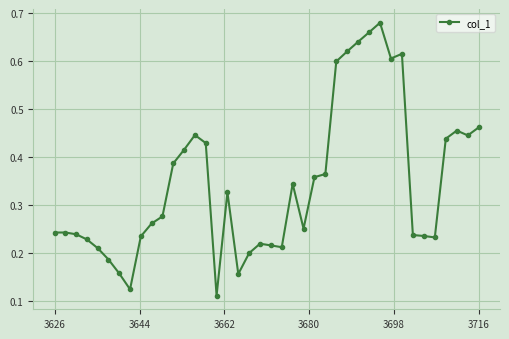

True or false: the data has more than 2 interior local peaks.

True